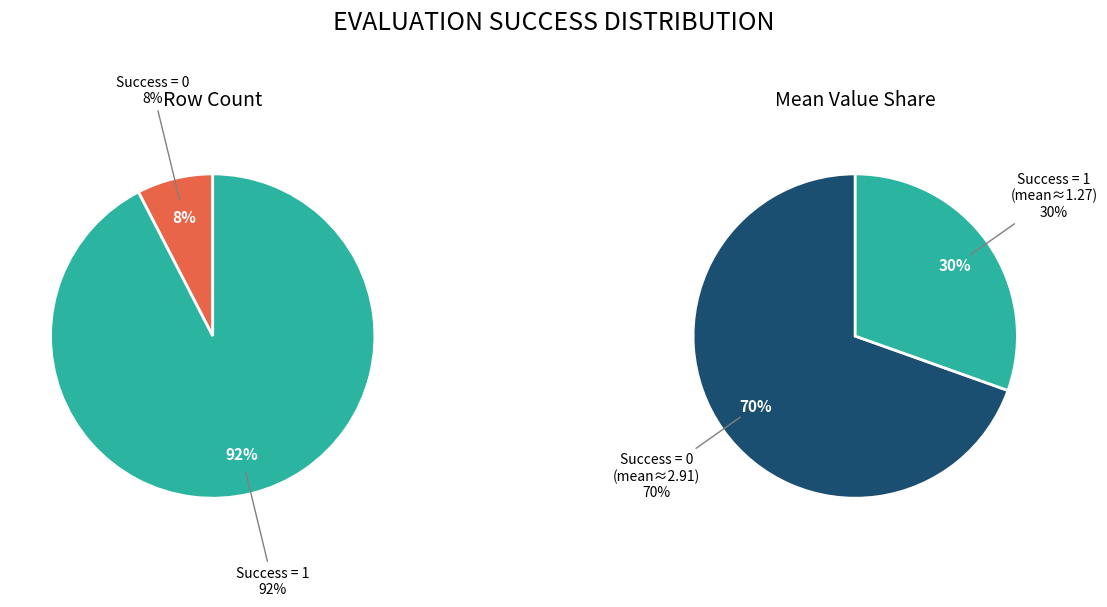

Which category accounts for the majority?

1